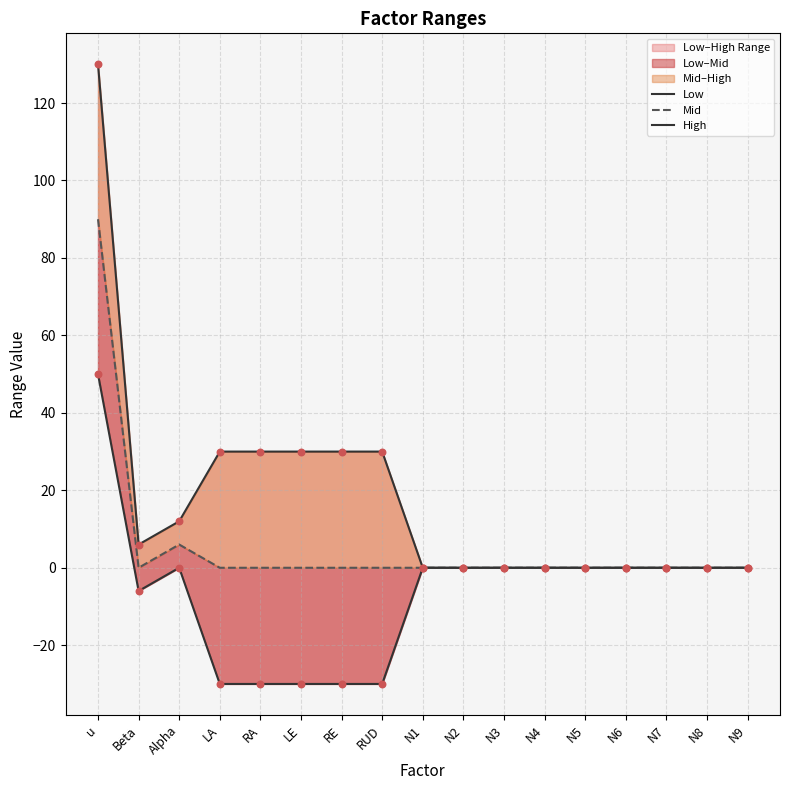

Which series has the largest total across all categories?

High